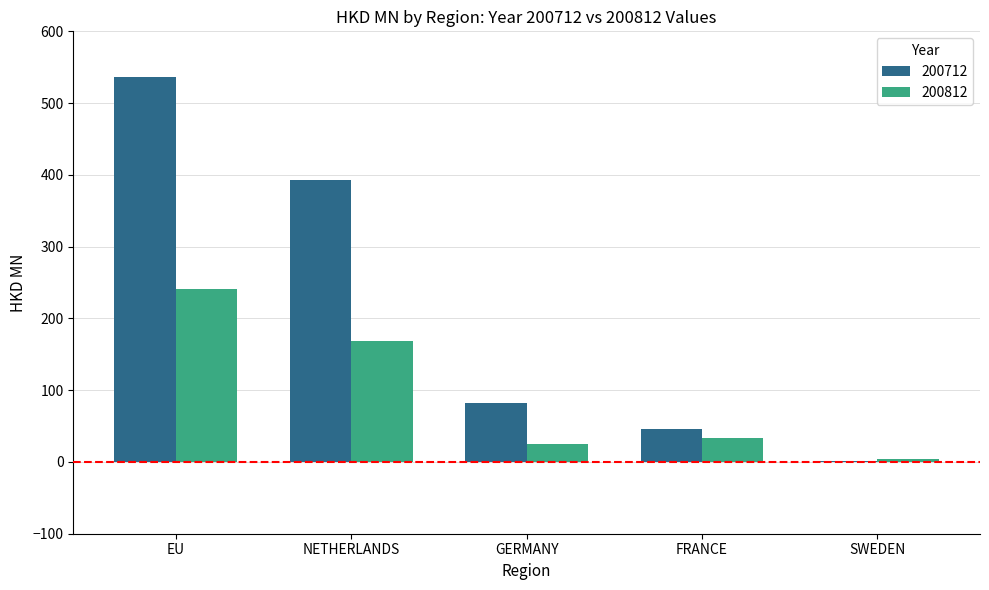

Reading left to right, list all the values displayed in this chart.

200712: EU=537.0	NETHERLANDS=392.3	GERMANY=81.9	FRANCE=46.3	SWEDEN=1.9
200812: EU=241.2	NETHERLANDS=167.8	GERMANY=24.8	FRANCE=33.5	SWEDEN=3.6